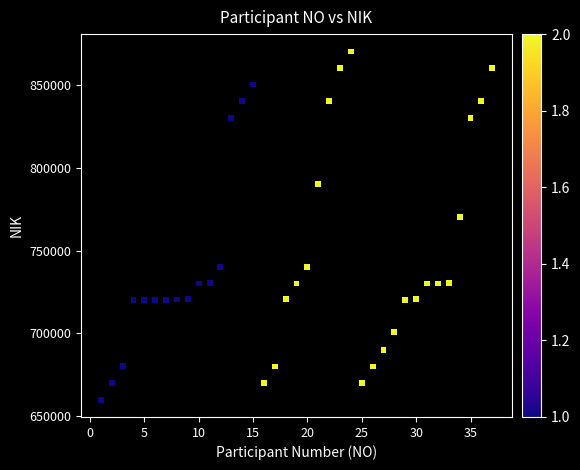

What Y value in the scatter plot is closest to 765062?

770004